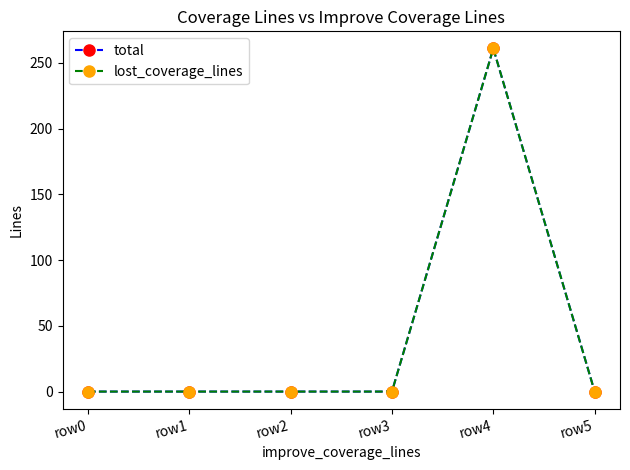

Which series has the largest total across all categories?

total